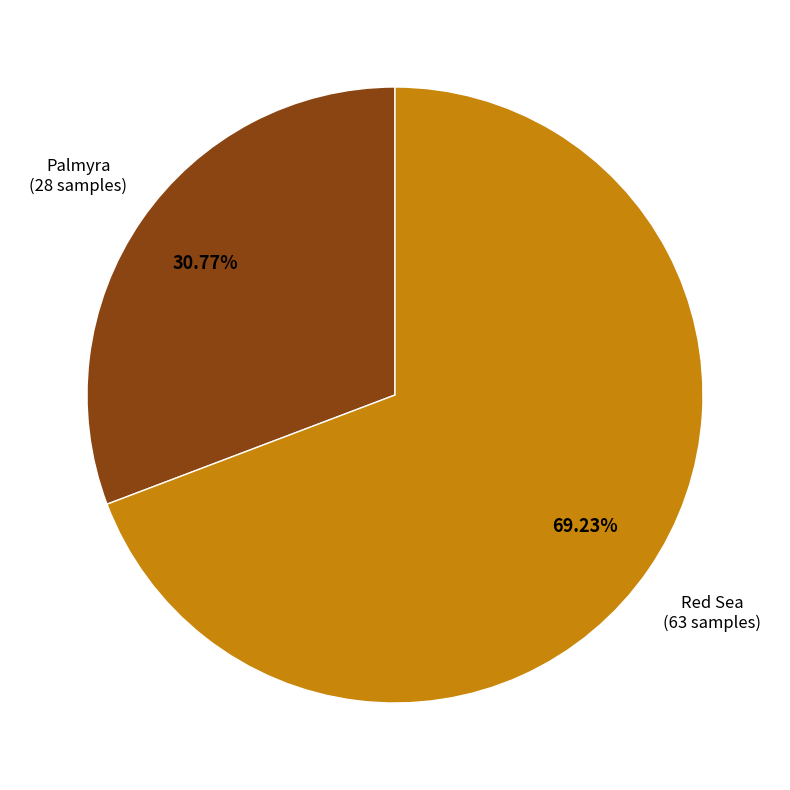

Count the number of slices in the pie.

2